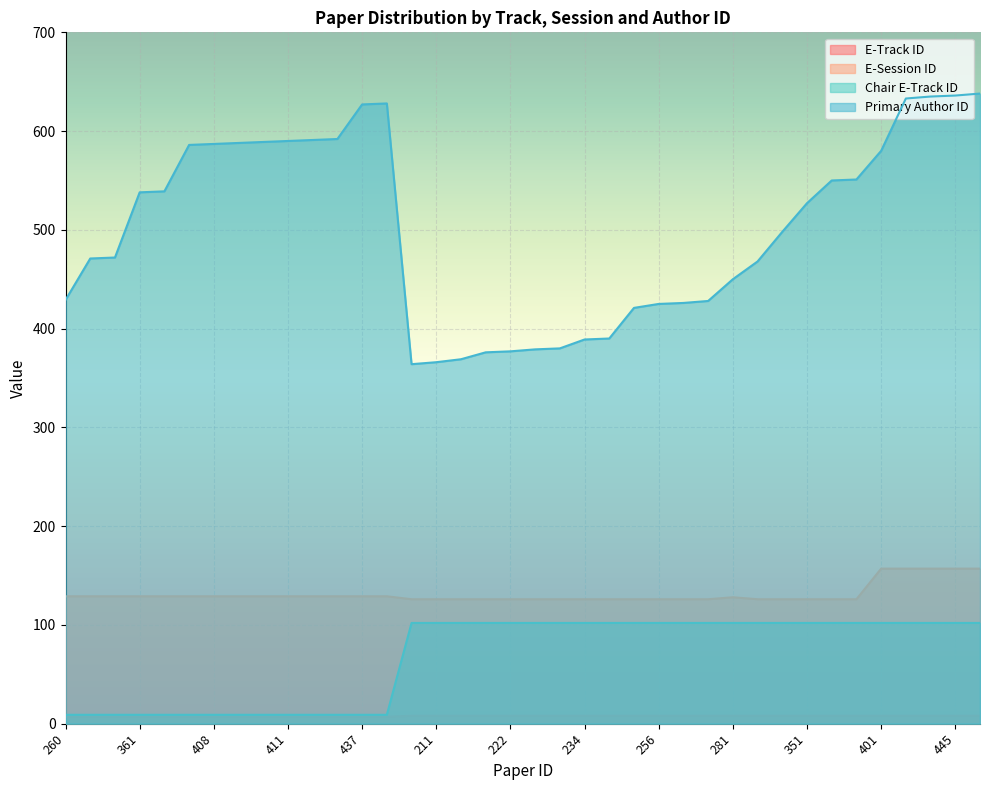

Does the chart display data point markers on the line(s)?

No